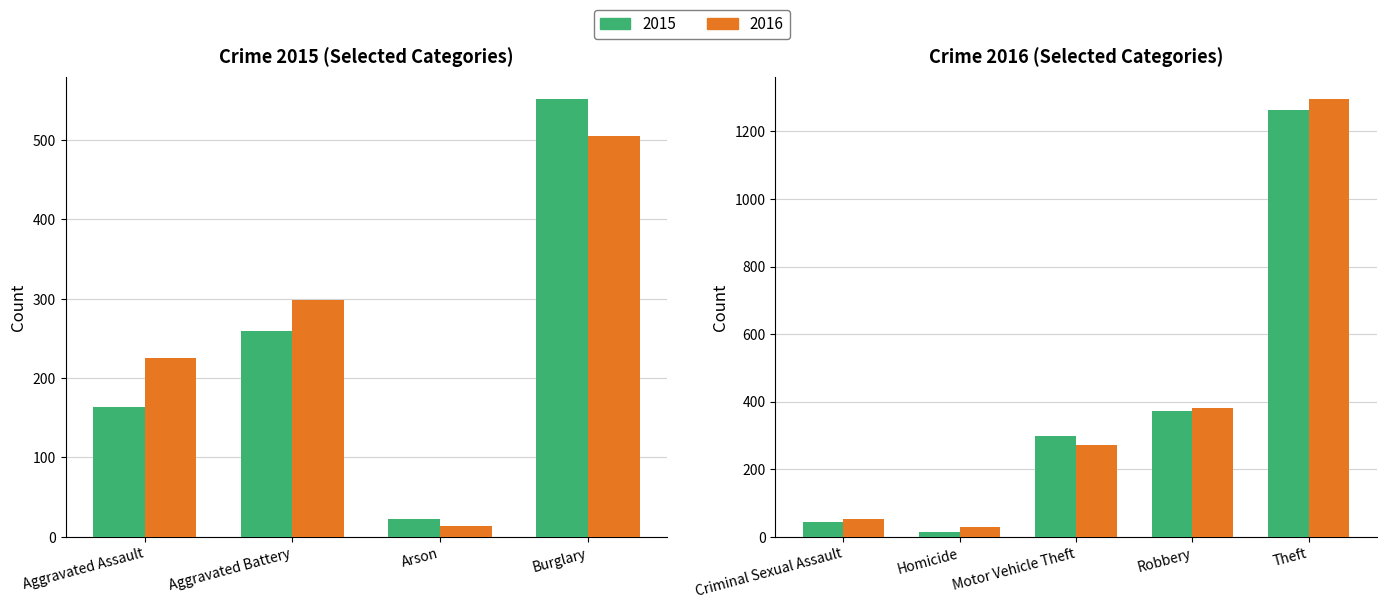

What is the sum of all 2015 values?

2987